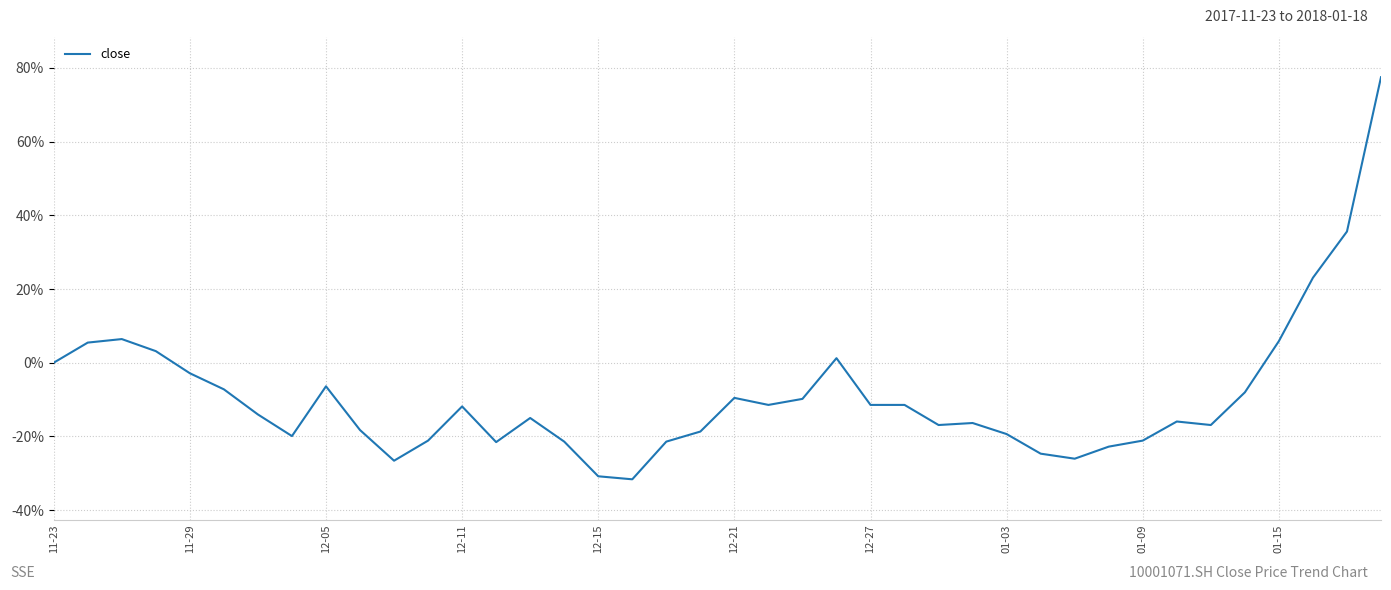

What is the difference between the maximum and minimum values?

109.1